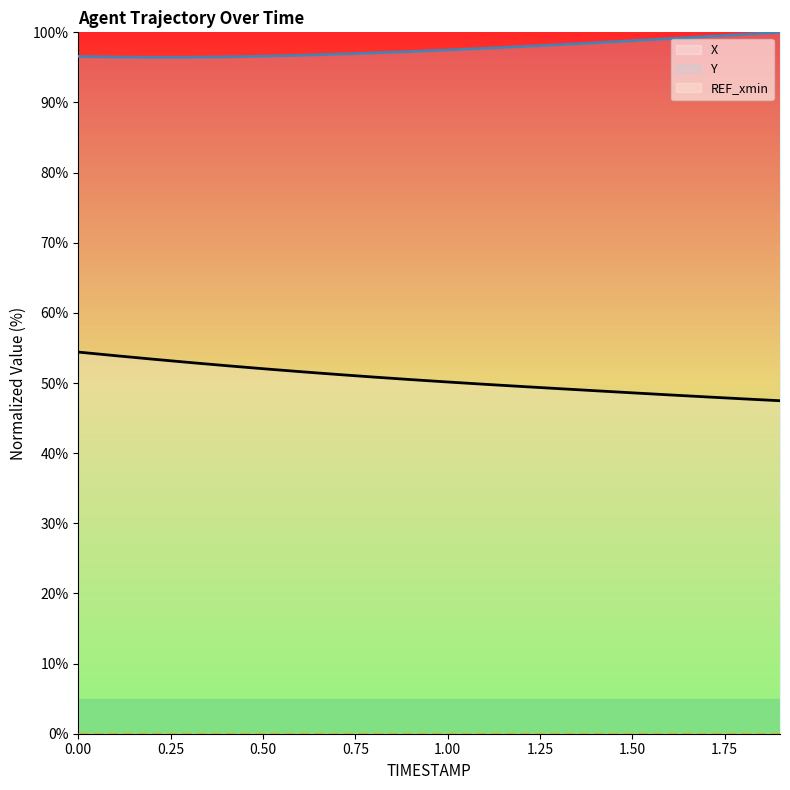

How many interior local valleys does the Y series have?

1